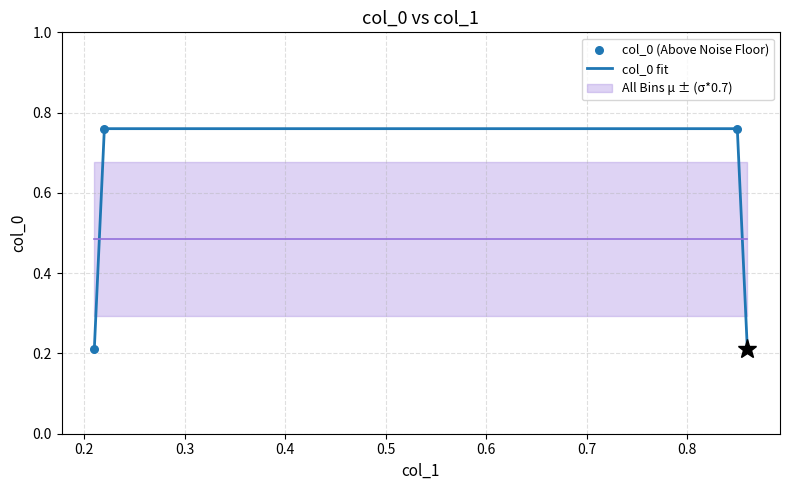

Count the col_0 fit values in the range 0 to 1.

4